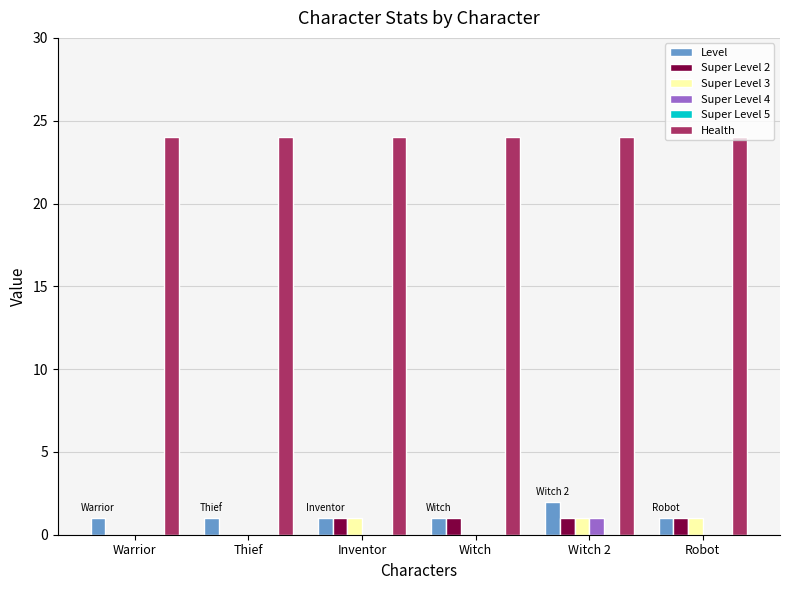

Are the bars grouped side by side (vs. stacked)?

Yes